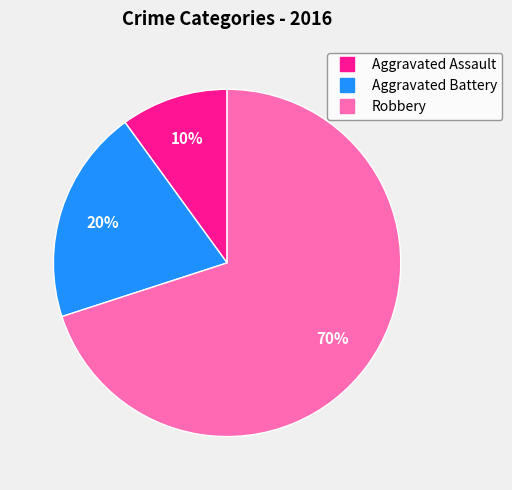

Which category accounts for the majority?

Robbery